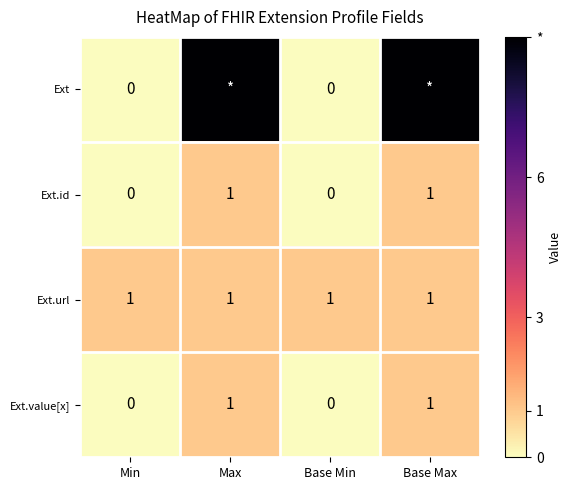

What is the greatest value displayed?

9